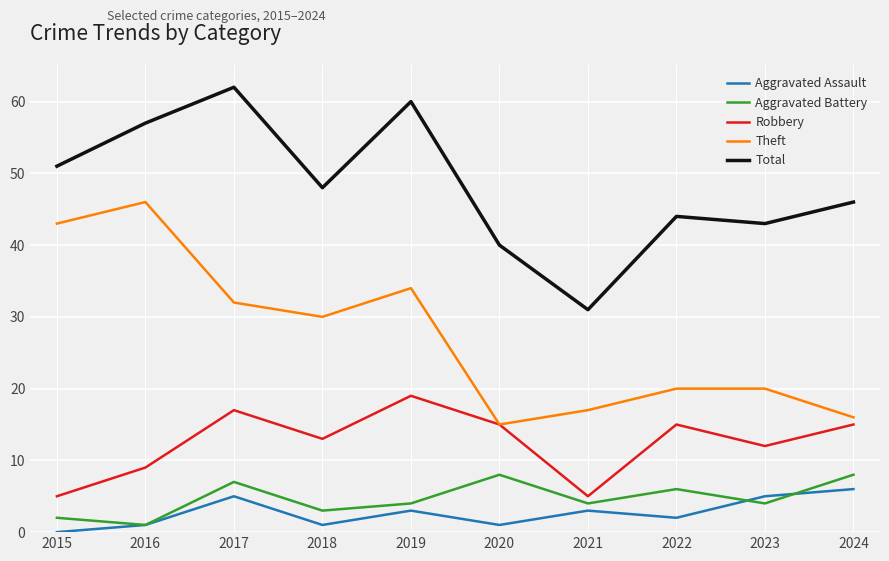

True or false: Robbery and Aggravated Battery intersect in this chart.

False